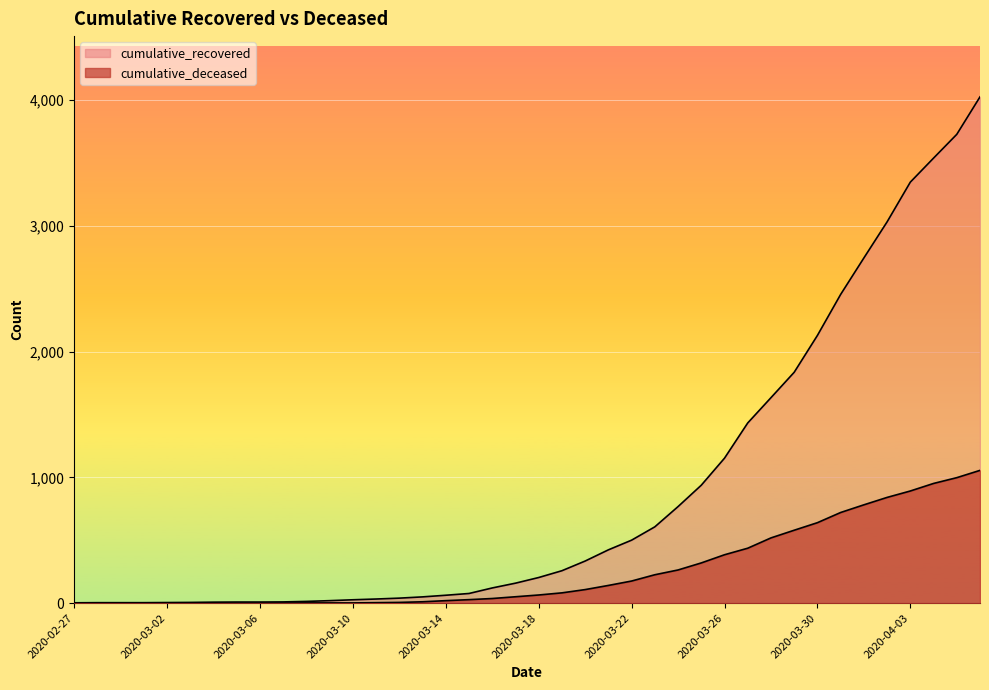

Which series has the largest range (max minus min)?

cumulative_recovered